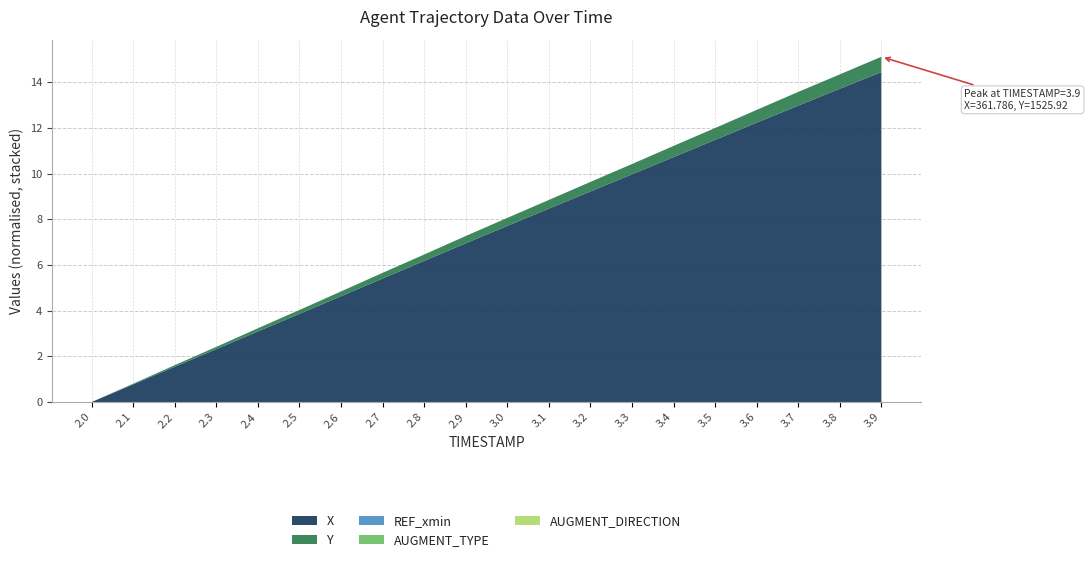

Reading left to right, extract all data points from this chart.

X: 347.3	348.1	348.9	349.7	350.4	351.2	352.0	352.7	353.5	354.3	355.1	355.8	356.6	357.3	358.1	358.8	359.6	360.3	361.1	361.8
Y: 1525.2	1525.3	1525.3	1525.3	1525.4	1525.4	1525.5	1525.5	1525.5	1525.6	1525.6	1525.6	1525.7	1525.7	1525.7	1525.8	1525.8	1525.8	1525.9	1525.9
REF_xmin: 333.4	333.4	333.4	333.4	333.4	333.4	333.4	333.4	333.4	333.4	333.4	333.4	333.4	333.4	333.4	333.4	333.4	333.4	333.4	333.4
AUGMENT_TYPE: 1.0	1.0	1.0	1.0	1.0	1.0	1.0	1.0	1.0	1.0	1.0	1.0	1.0	1.0	1.0	1.0	1.0	1.0	1.0	1.0
AUGMENT_DIRECTION: 1.0	1.0	1.0	1.0	1.0	1.0	1.0	1.0	1.0	1.0	1.0	1.0	1.0	1.0	1.0	1.0	1.0	1.0	1.0	1.0